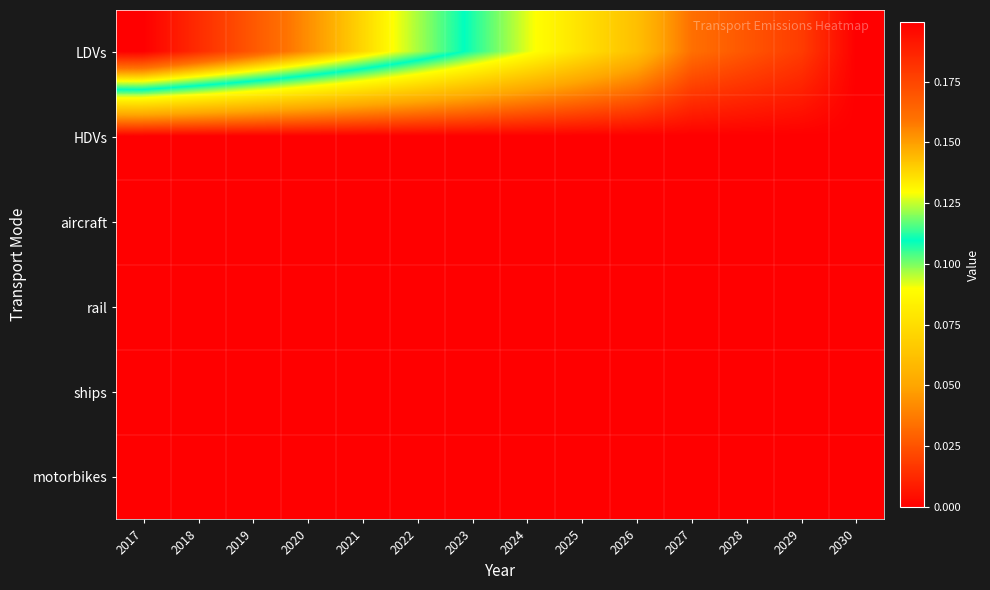

At which category does the chart reach its minimum across all series?

2030